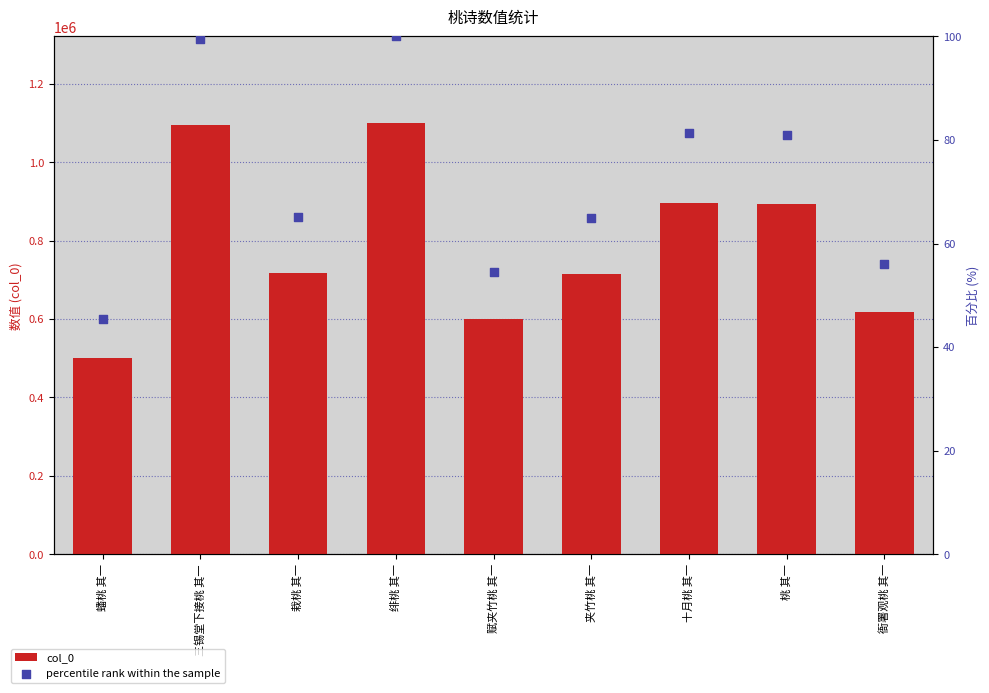

At which category is the sum across all series the highest?

绯桃 其一